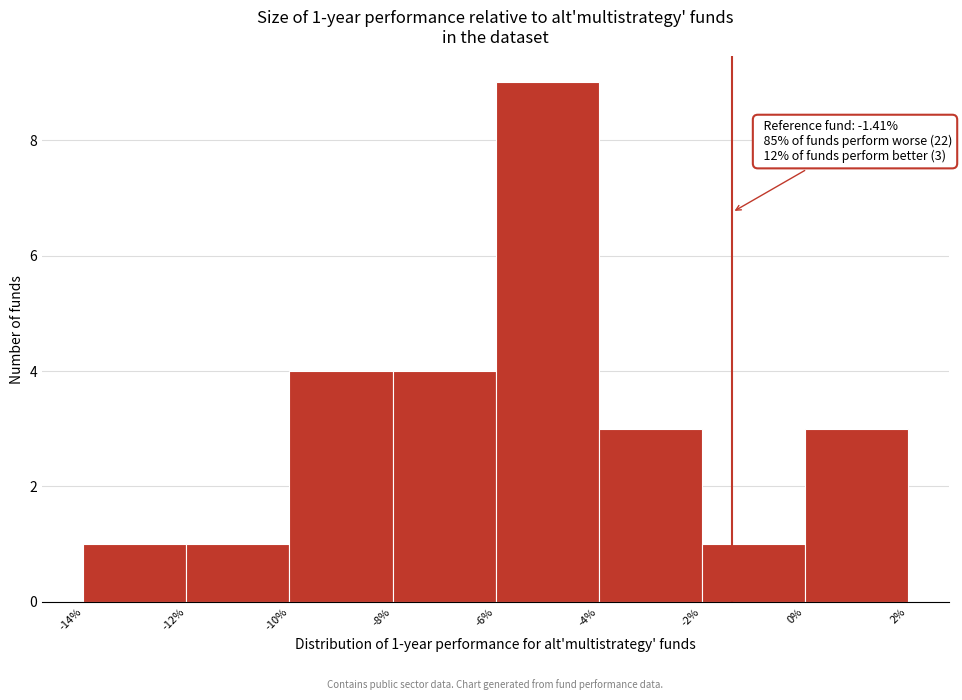

Which range on the x-axis has the tallest bar?

-6% to -4%